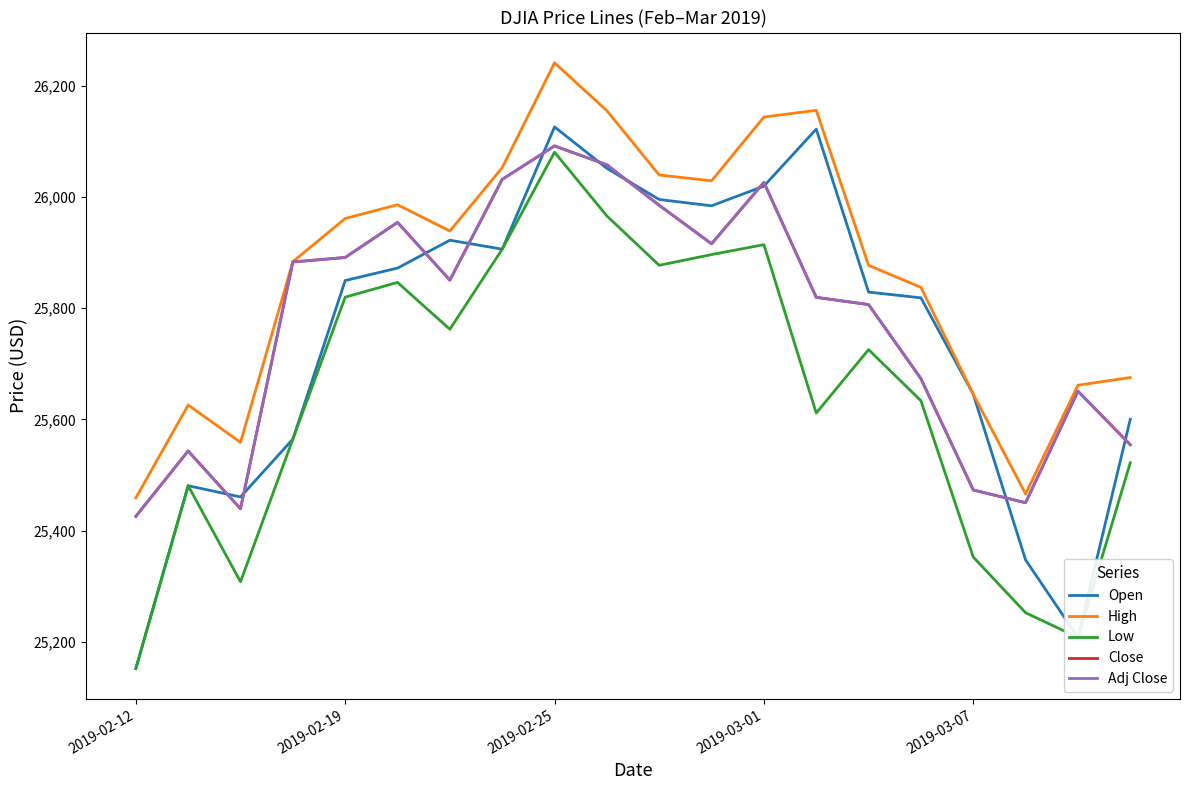

Does the chart display data point markers on the line(s)?

No